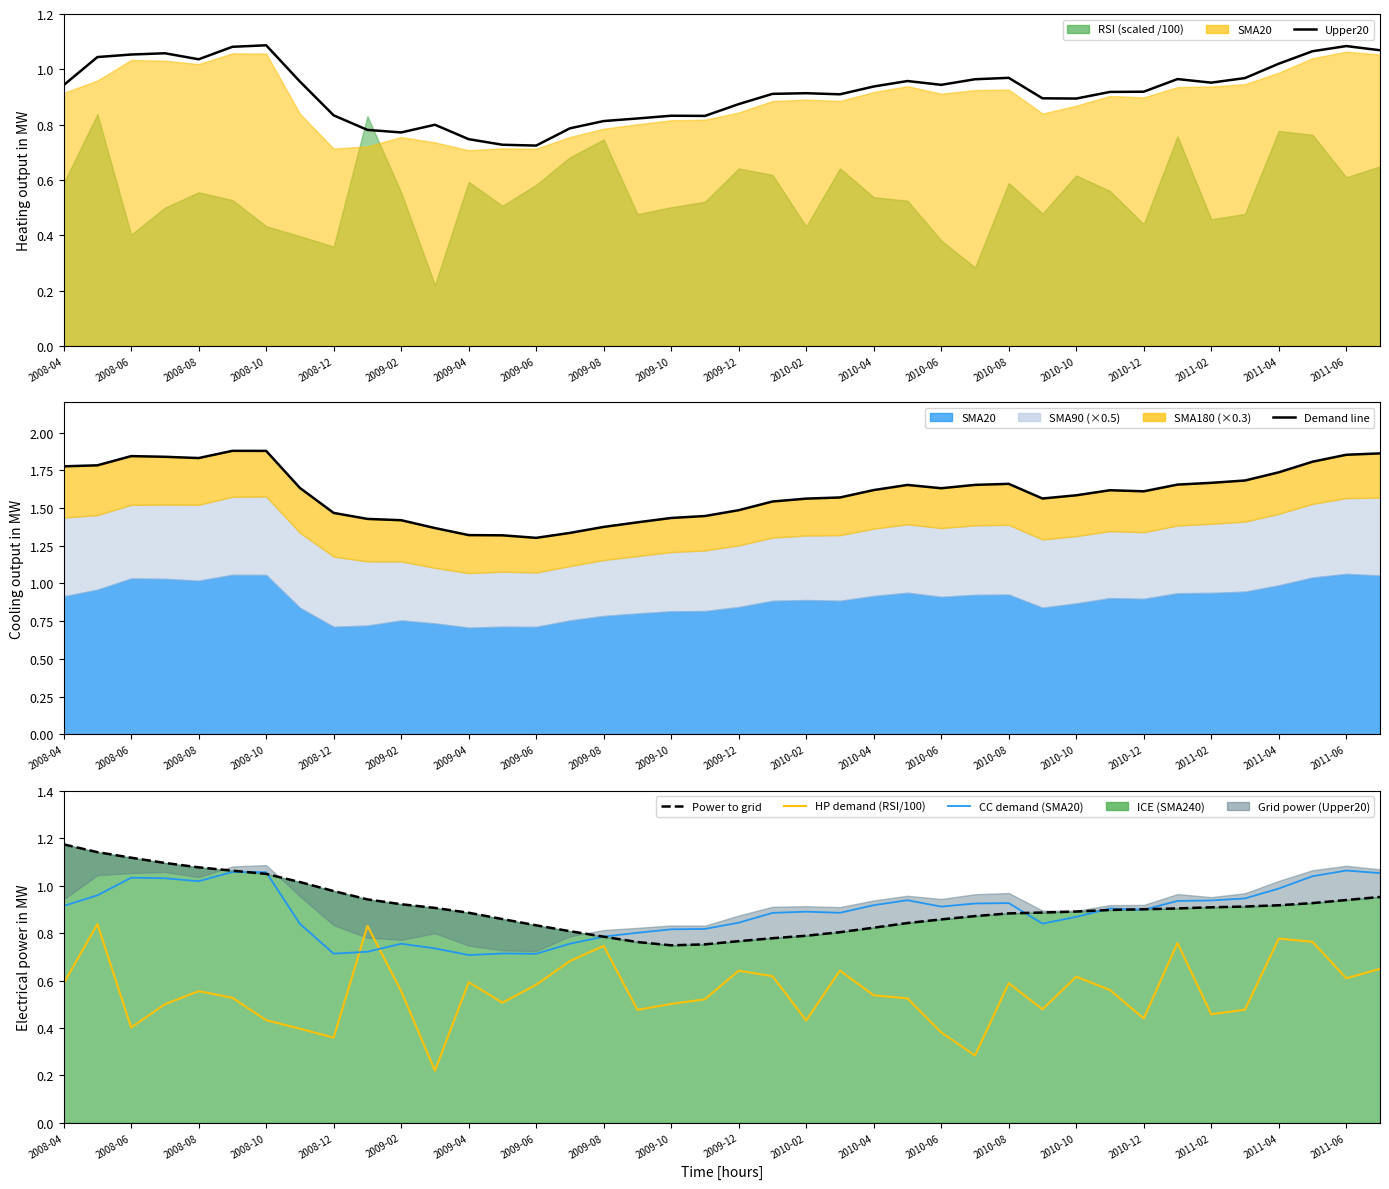

What is the sum of all CC demand (SMA20) values?

35.5